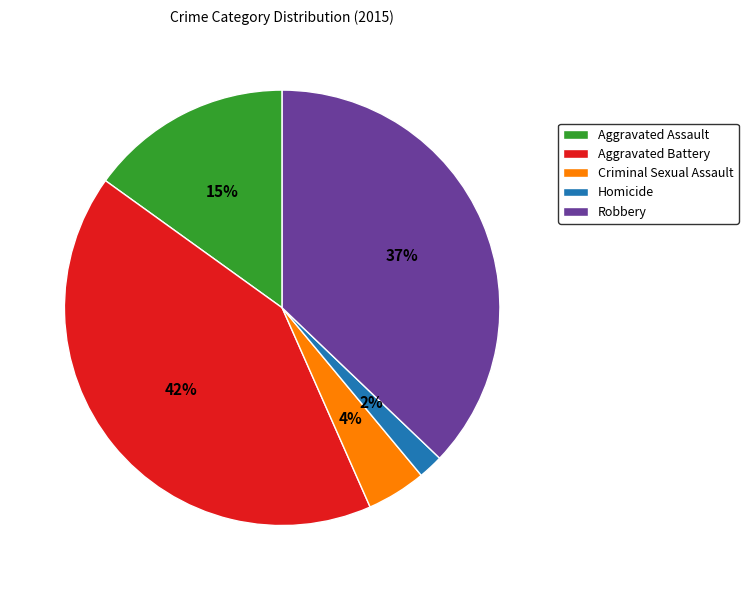

The Robbery slice represents 32% of the pie. True or false?

False